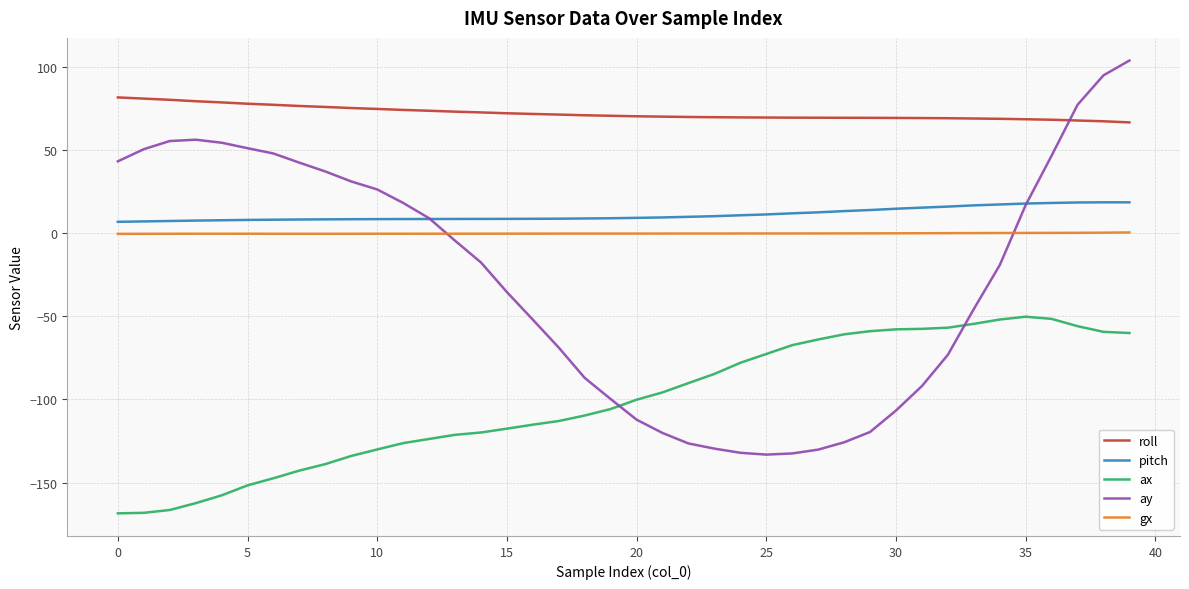

What is the difference between the second highest and second lowest values in the ax series?

116.6